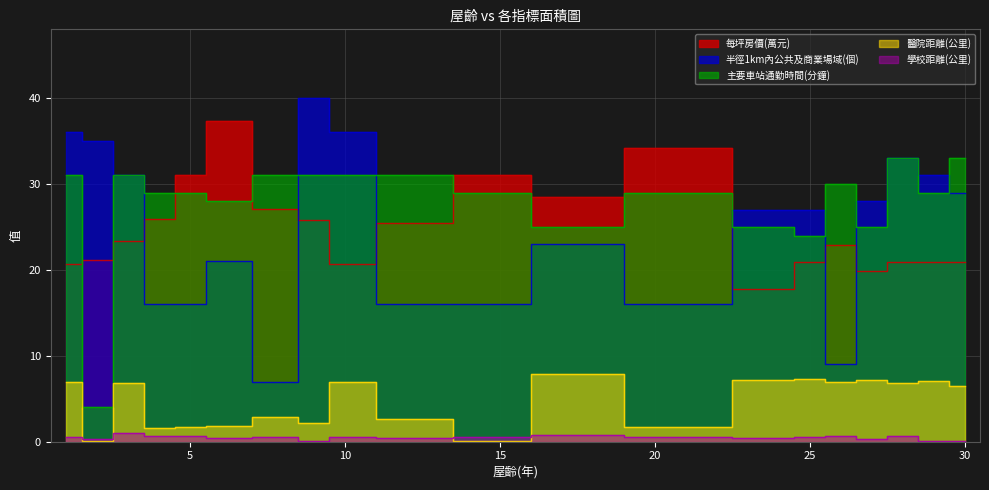

In 半徑1km內公共及商業場域(個), how many points are lower than both neighbors (excluding endpoints)?

3